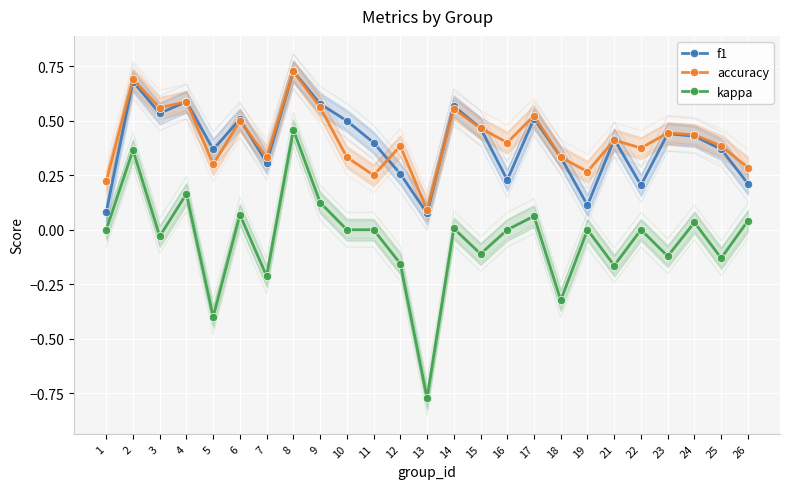

True or false: f1 has more than 0 points higher than both neighbors.

True